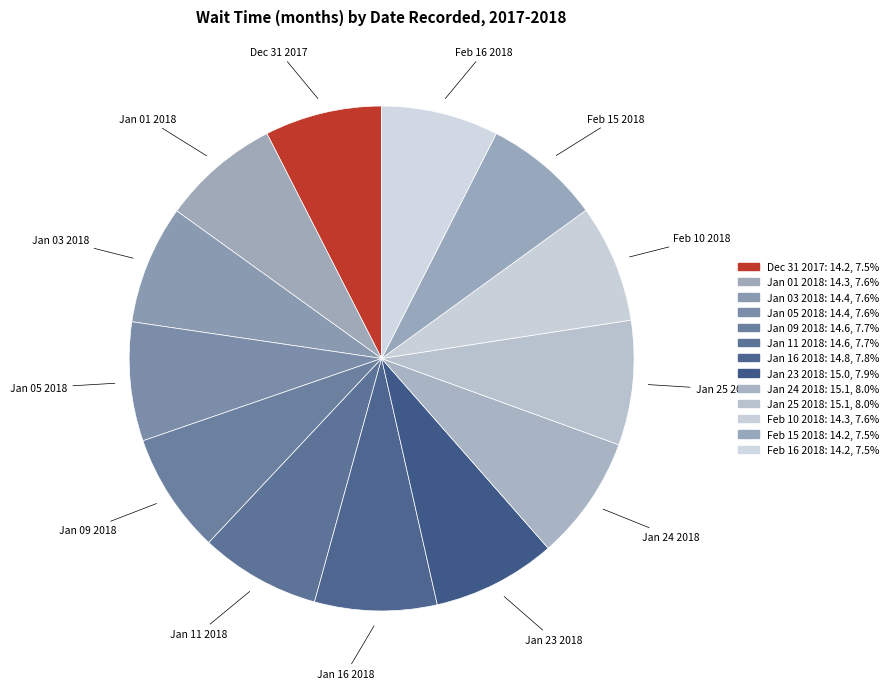

Is Jan 25 2018 the majority of the pie?

No